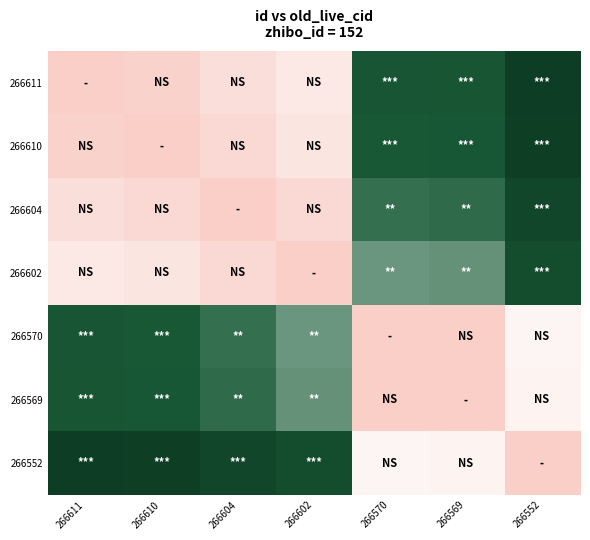

Reading left to right, what are all the values shown in this chart?

266611: 266611=0.0	266610=0.0	266604=0.1	266602=0.2	266570=0.7	266569=0.7	266552=1.0
266610: 266611=0.0	266610=0.0	266604=0.1	266602=0.2	266570=0.7	266569=0.7	266552=1.0
266604: 266611=0.1	266610=0.1	266604=0.0	266602=0.1	266570=0.6	266569=0.6	266552=0.9
266602: 266611=0.2	266610=0.2	266604=0.1	266602=0.0	266570=0.6	266569=0.6	266552=0.8
266570: 266611=0.7	266610=0.7	266604=0.6	266602=0.6	266570=0.0	266569=0.0	266552=0.3
266569: 266611=0.7	266610=0.7	266604=0.6	266602=0.6	266570=0.0	266569=0.0	266552=0.3
266552: 266611=1.0	266610=1.0	266604=0.9	266602=0.8	266570=0.3	266569=0.3	266552=0.0